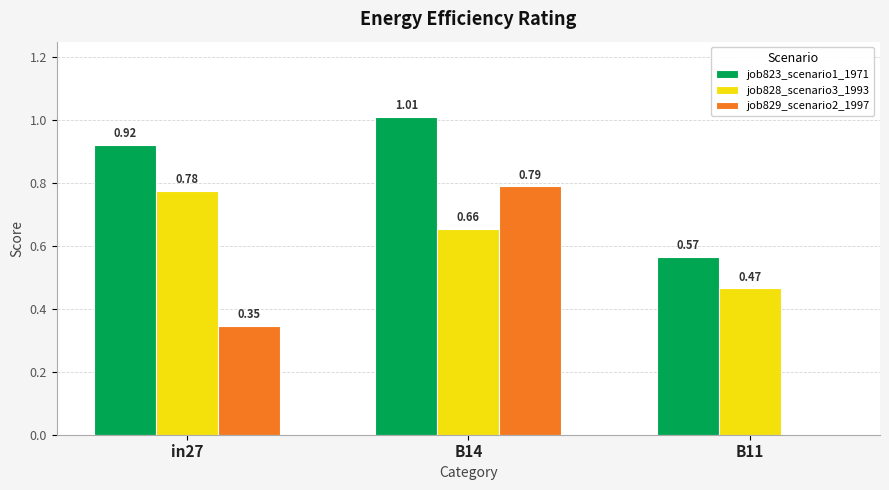

At which category is the sum across all series the highest?

B14